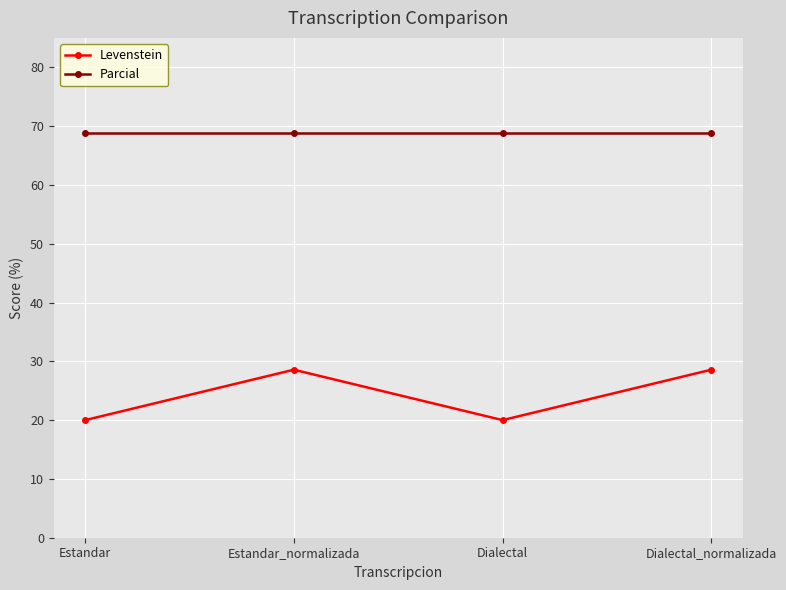

Rank the series by their maximum value, from lowest to highest.

Levenstein, Parcial